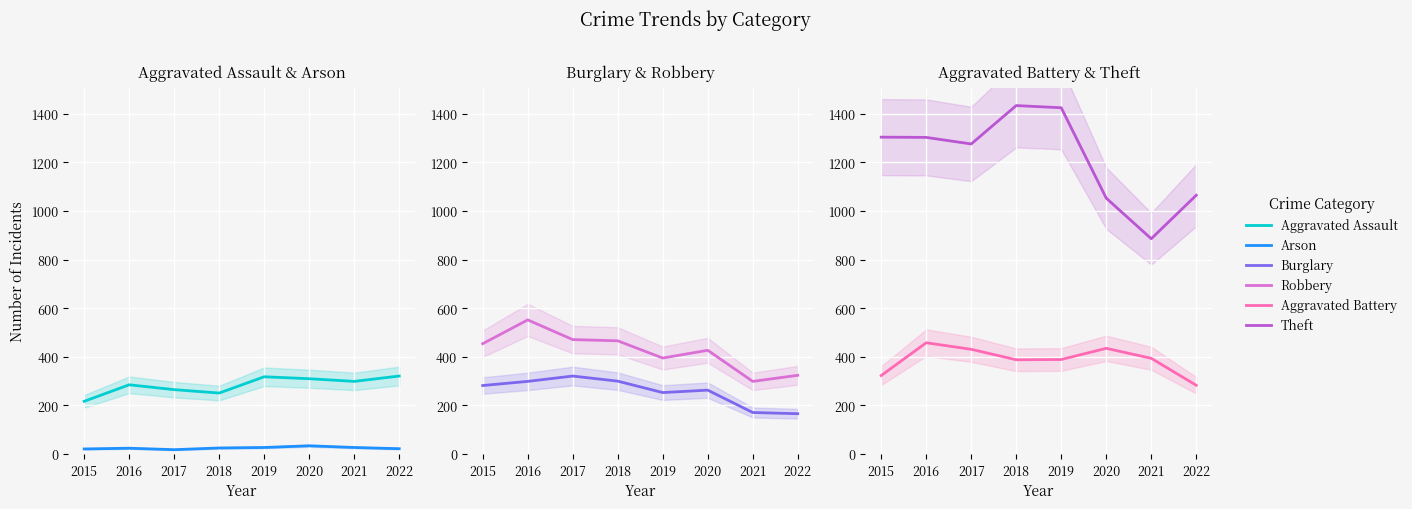

At how many categories does at least one series exceed 1055?

6